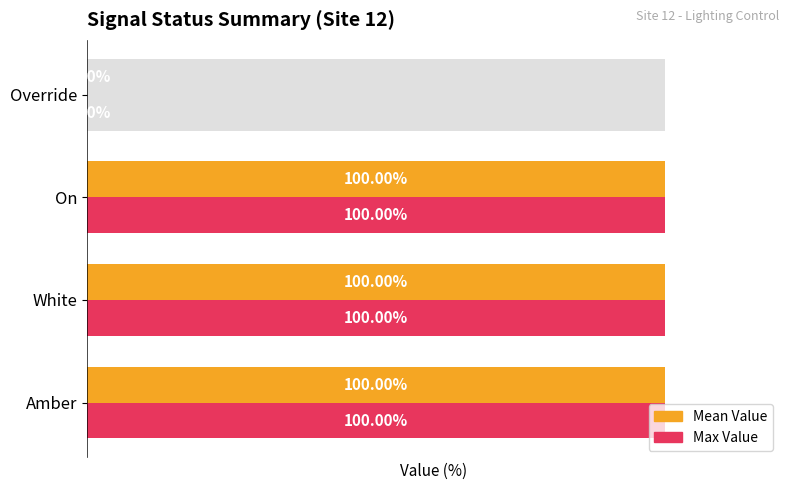

Between On and Override, which series saw the biggest shift?

Mean Value